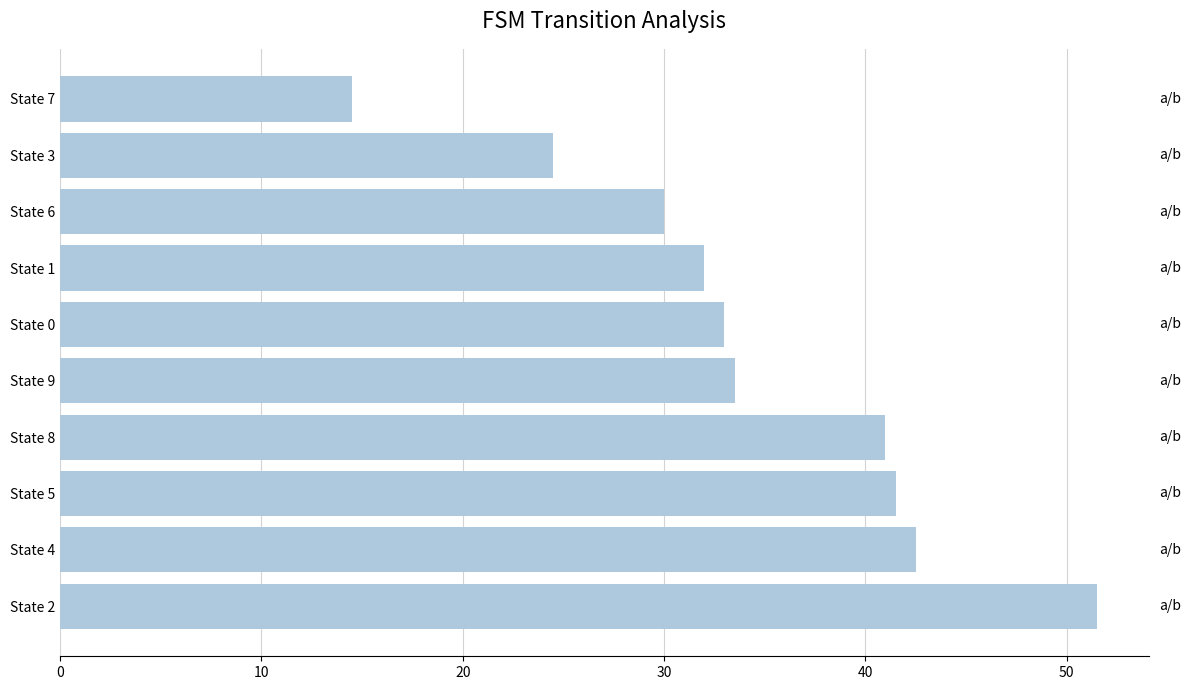

Rank the categories by value from lowest to highest.

State 7, State 3, State 6, State 1, State 0, State 9, State 8, State 5, State 4, State 2